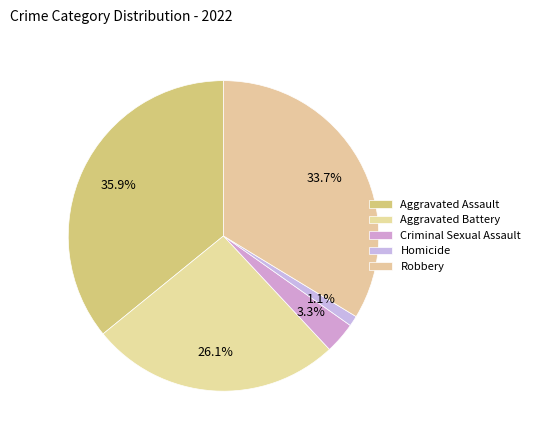

How many segments does this pie chart have?

5